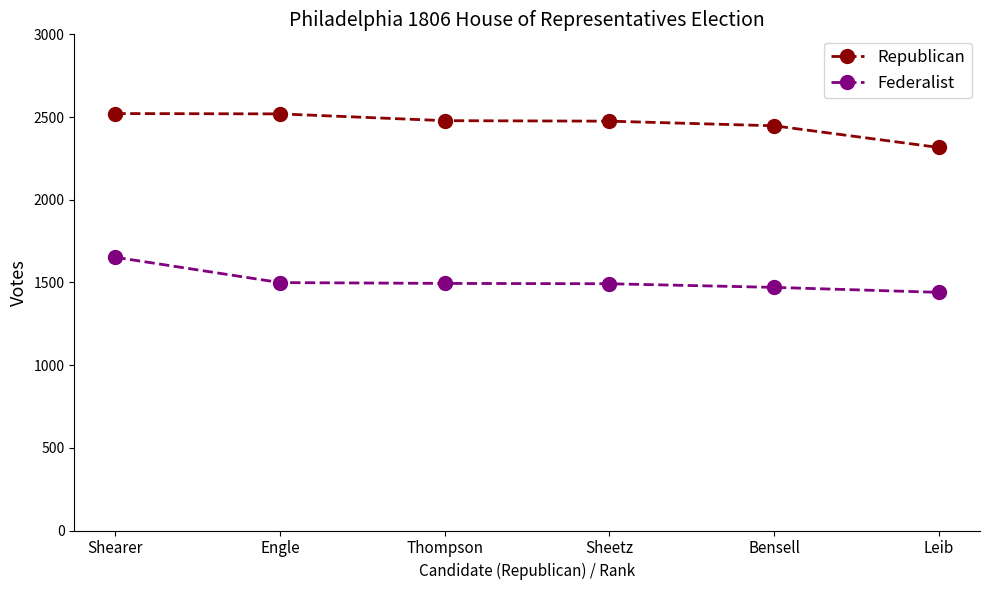

True or false: Federalist and Republican cross at least once.

False